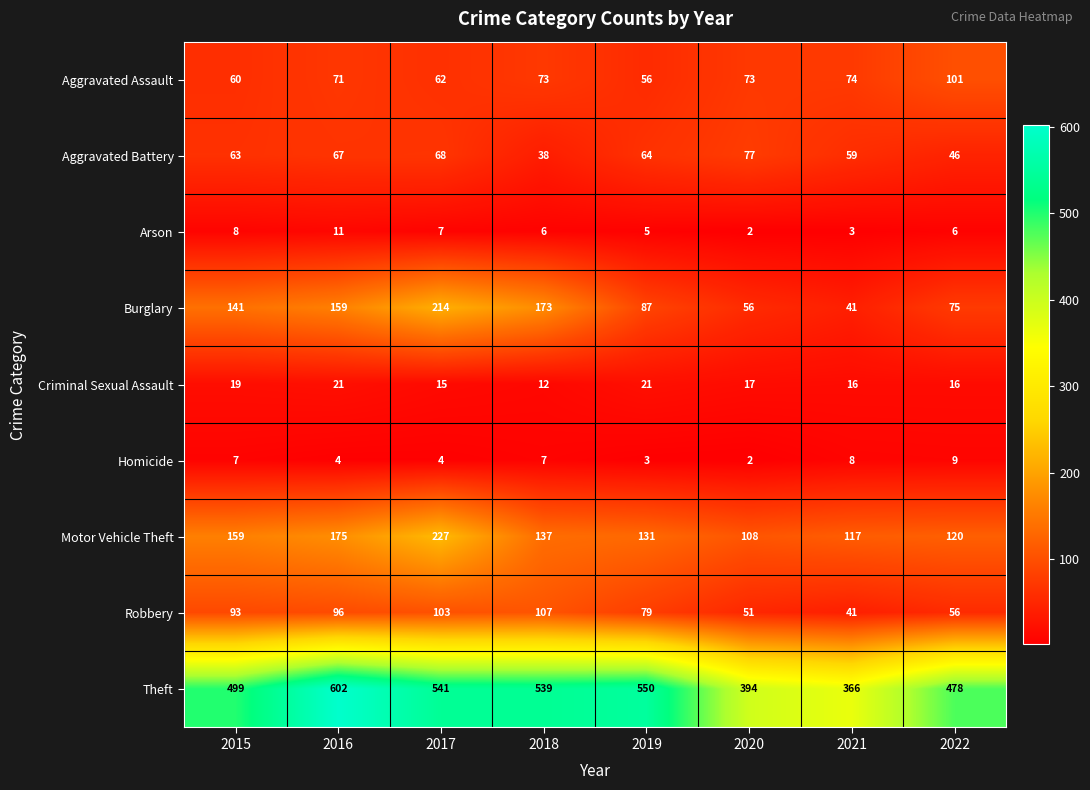

At 2016, list the series in order from largest to smallest.

Theft, Motor Vehicle Theft, Burglary, Robbery, Aggravated Assault, Aggravated Battery, Criminal Sexual Assault, Arson, Homicide